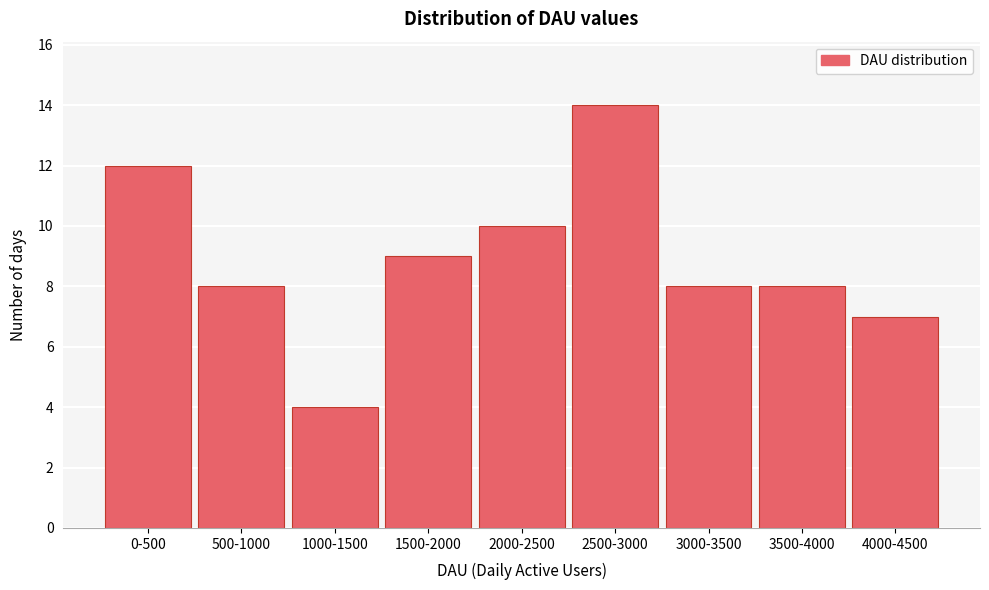

Reading right to left, list all the values displayed in this chart.

7	8	8	14	10	9	4	8	12